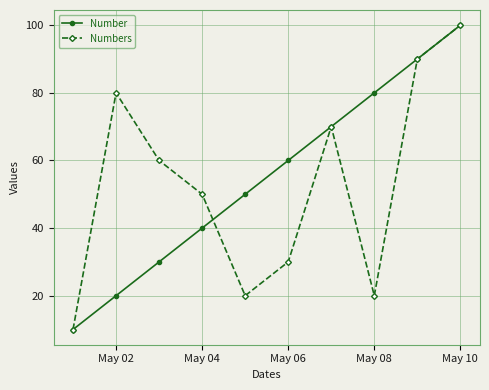

At how many categories does at least one series exceed 74?

4